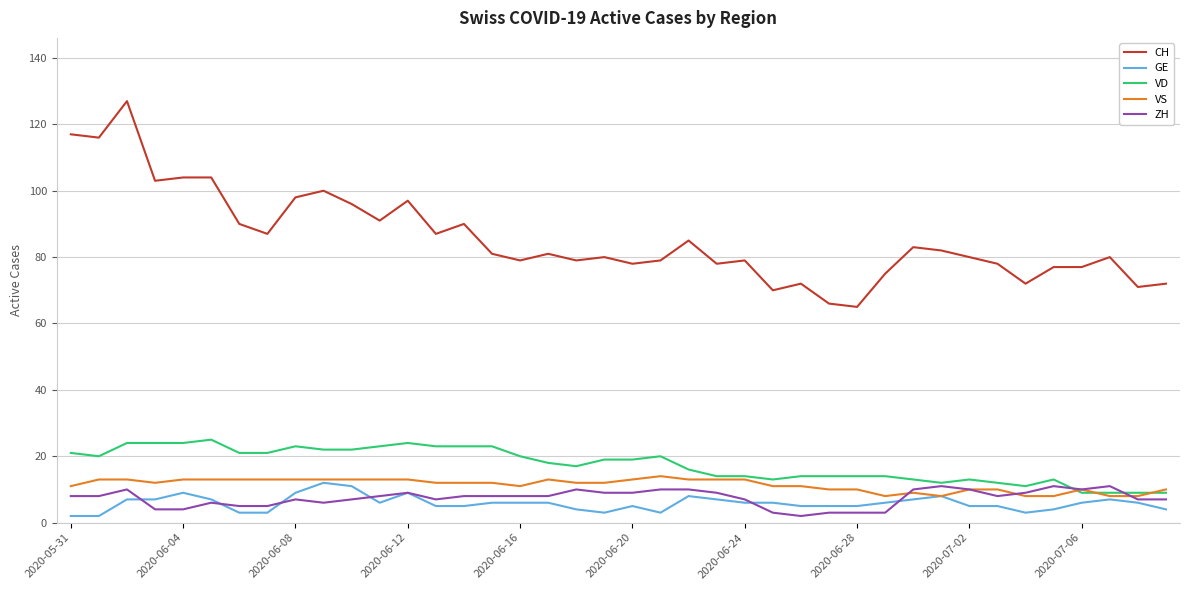

Which series has the largest total across all categories?

CH